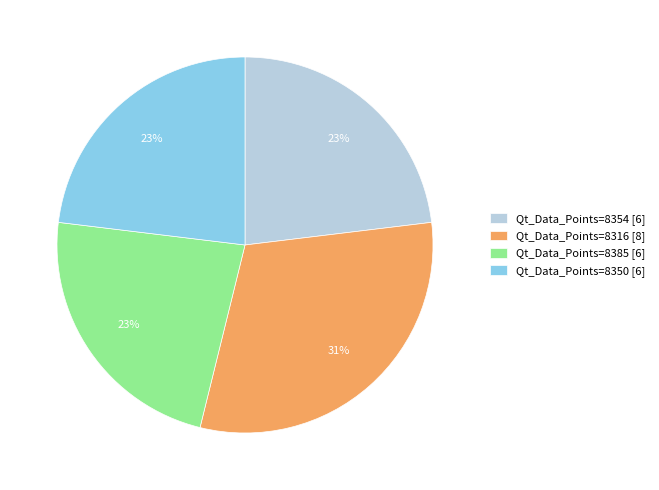

To the nearest percent, what is the average slice percentage?

25%